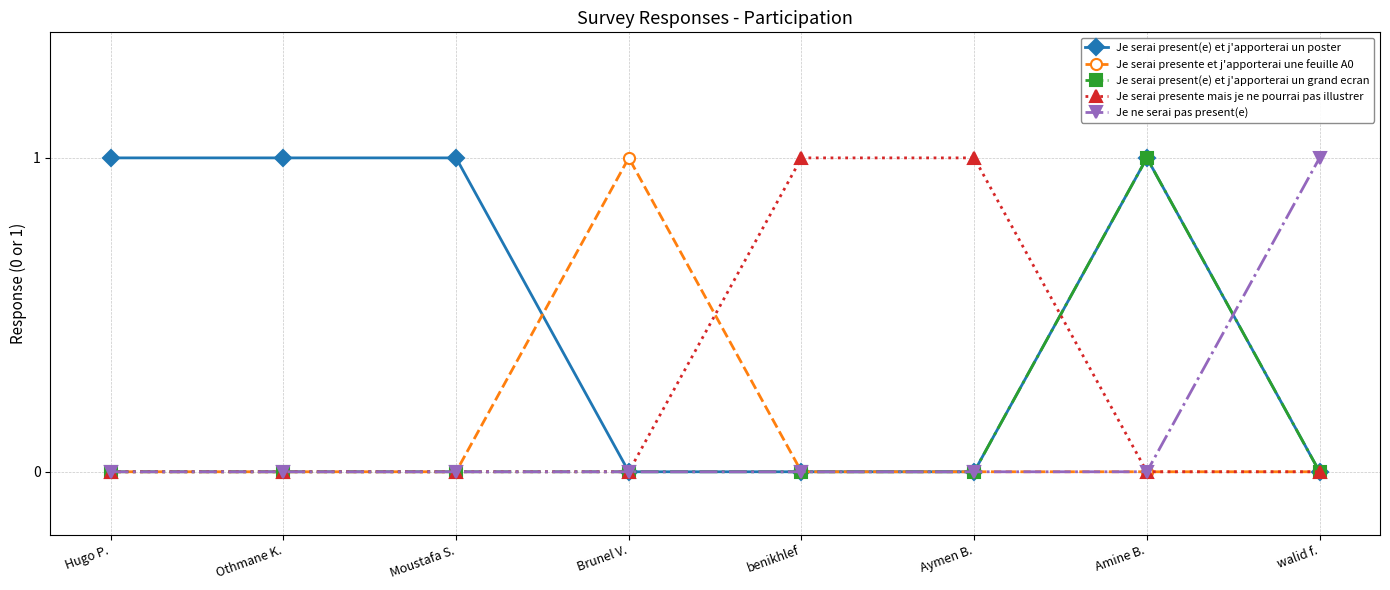

Reading left to right, transcribe all the data shown in this chart.

Je serai present(e) et j'apporterai un poster: Hugo P.=1	Othmane K.=1	Moustafa S.=1	Brunel V.=0	benikhlef=0	Aymen B.=0	Amine B.=1	walid f.=0
Je serai presente et j'apporterai une feuille A0: Hugo P.=0	Othmane K.=0	Moustafa S.=0	Brunel V.=1	benikhlef=0	Aymen B.=0	Amine B.=0	walid f.=0
Je serai present(e) et j'apporterai un grand ecran: Hugo P.=0	Othmane K.=0	Moustafa S.=0	Brunel V.=0	benikhlef=0	Aymen B.=0	Amine B.=1	walid f.=0
Je serai presente mais je ne pourrai pas illustrer: Hugo P.=0	Othmane K.=0	Moustafa S.=0	Brunel V.=0	benikhlef=1	Aymen B.=1	Amine B.=0	walid f.=0
Je ne serai pas present(e): Hugo P.=0	Othmane K.=0	Moustafa S.=0	Brunel V.=0	benikhlef=0	Aymen B.=0	Amine B.=0	walid f.=1